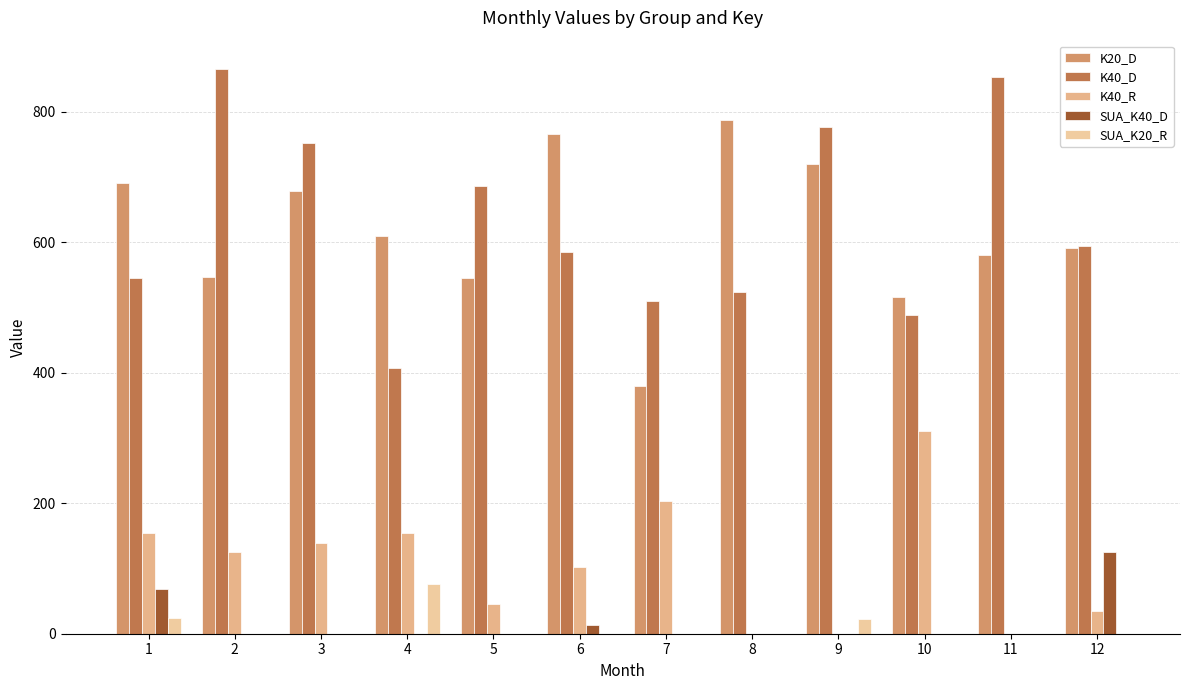

How many groups of bars are there?

12